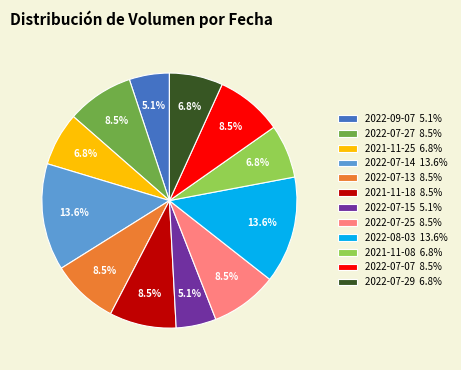

The 2021-11-08 slice represents 7% of the pie. True or false?

True